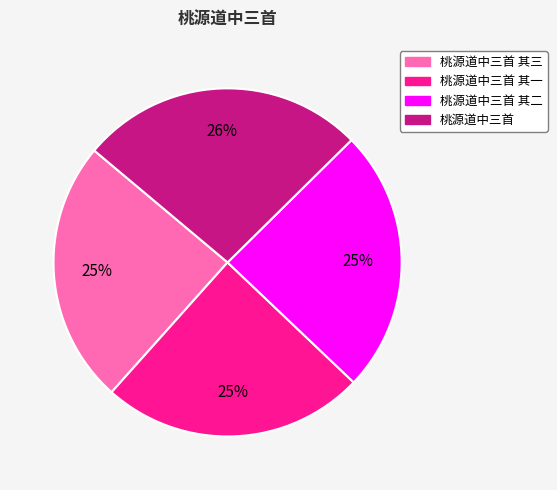

Does 桃源道中三首 其三 account for over 50% of the chart?

No